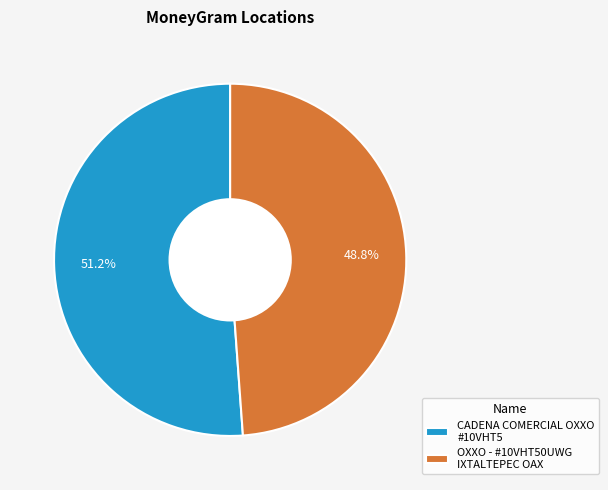

Which has a higher value, CADENA COMERCIAL OXXO #10VHT5 or OXXO - #10VHT50UWG IXTALTEPEC OAX?

CADENA COMERCIAL OXXO #10VHT5